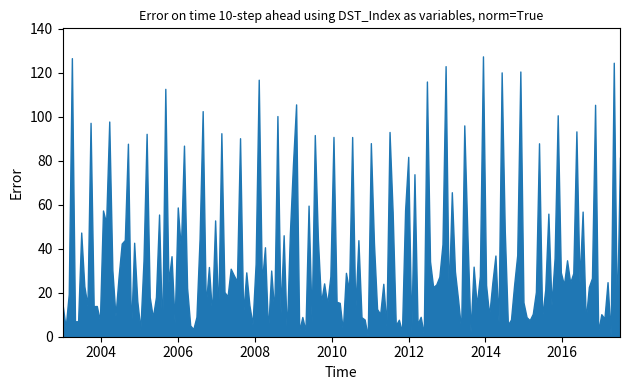

What is the greatest value displayed?

127.5